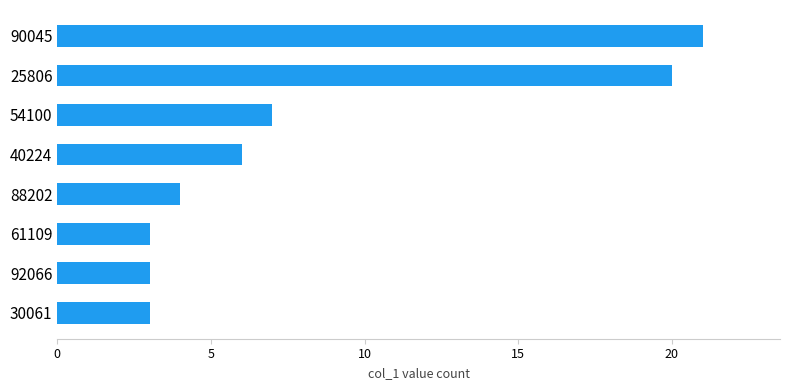

What is the change in value from 61109 to 88202?

+1